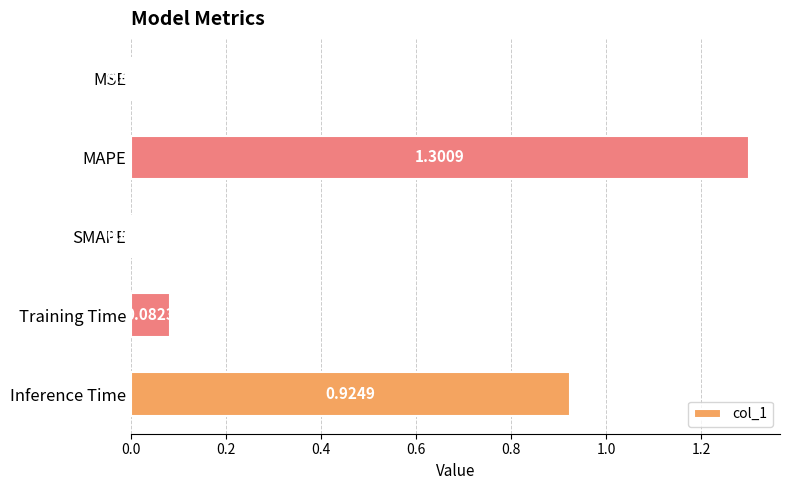

Which category has the highest value across all series?

MAPE